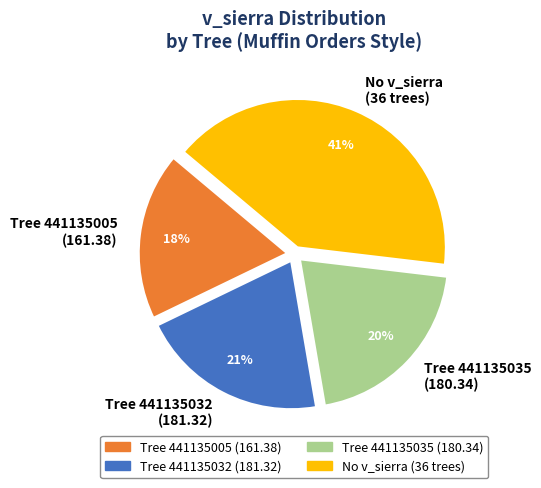

Is there a majority slice in this chart?

No